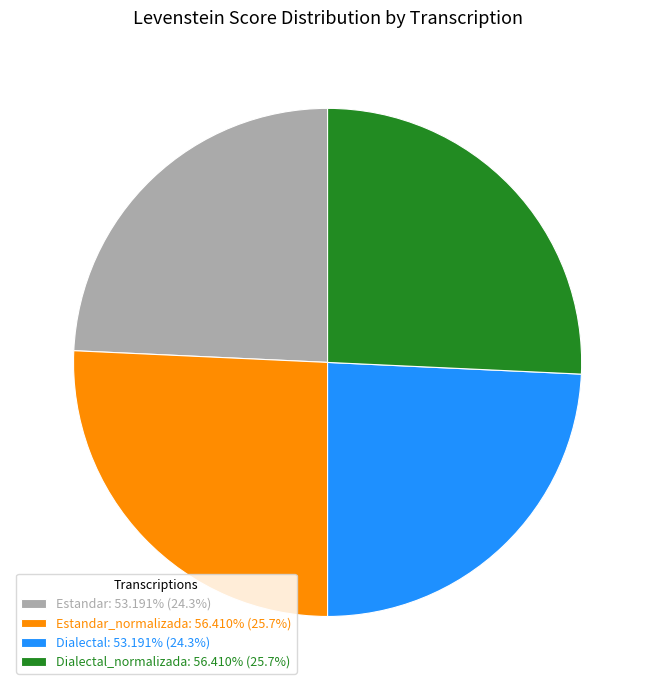

Does Dialectal_normalizada: 56.410% (25.7%) account for over 50% of the chart?

No